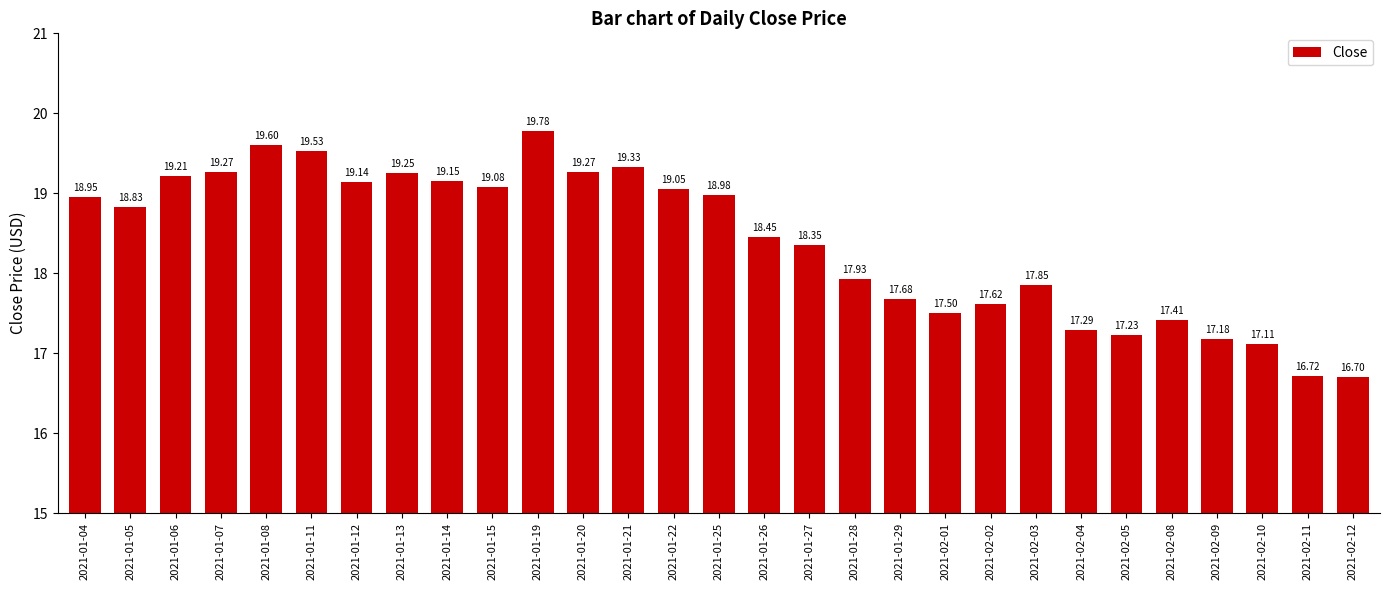

What is the difference between the maximum and minimum values?

3.1